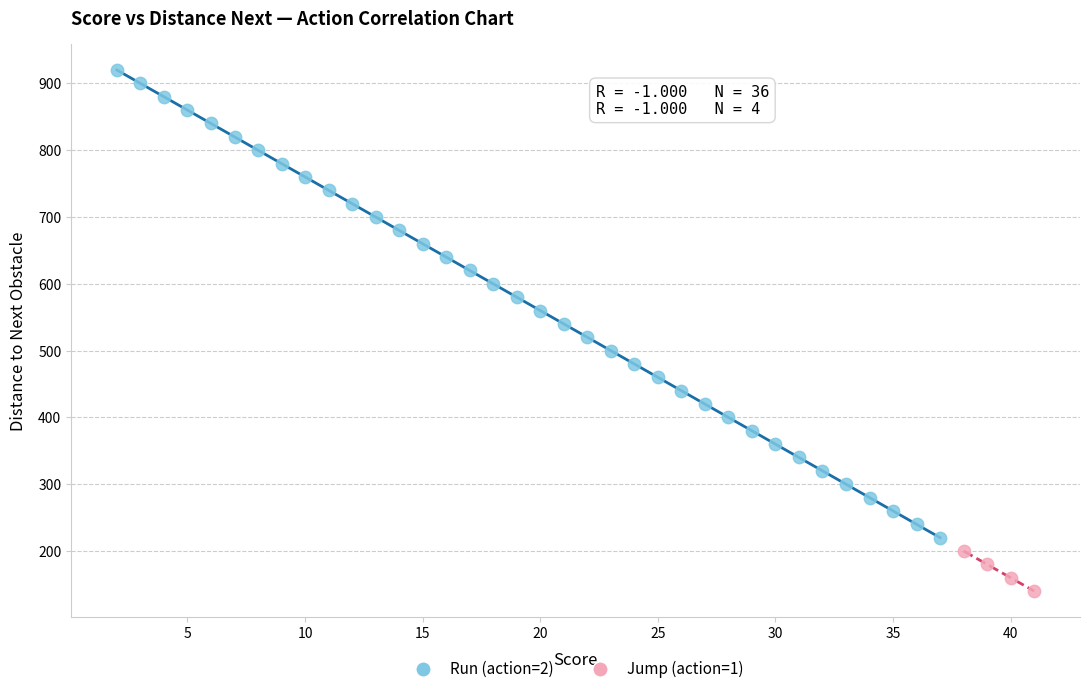

Which series contains the lowest Y value?

Jump (action=1)